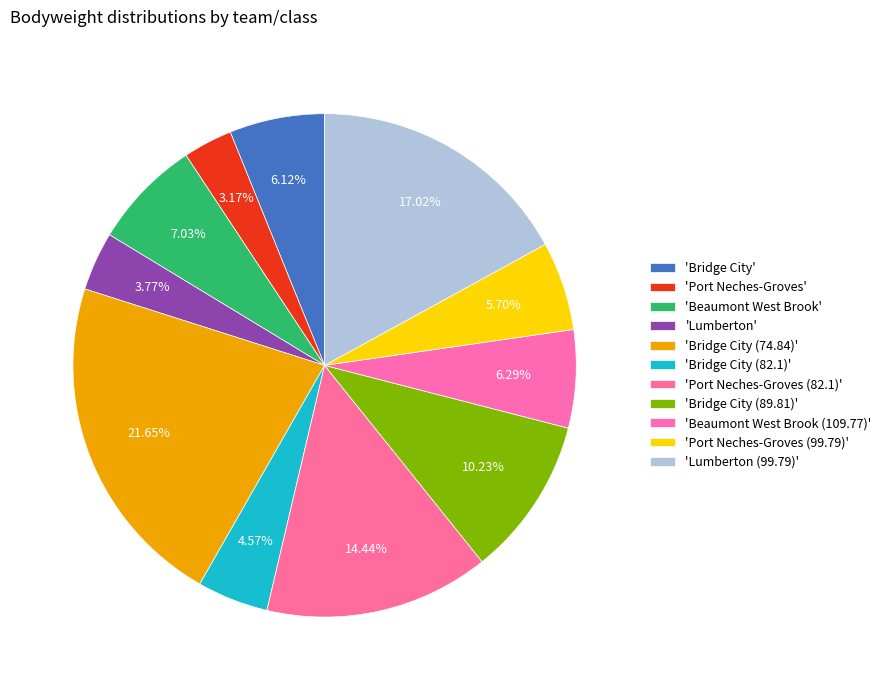

Is there any slice that represents more than half of the pie?

No